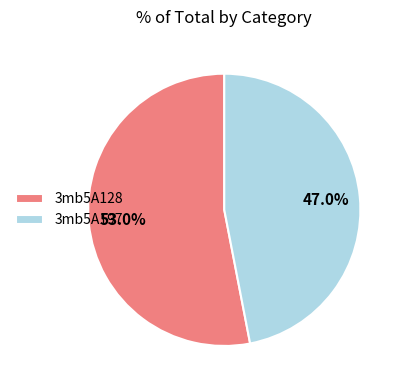

What is the largest slice in the pie chart?

3mb5A128